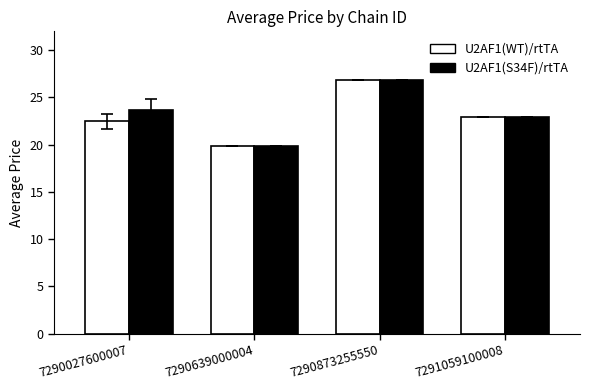

What is the sum of all U2AF1(WT)/rtTA values?

92.2